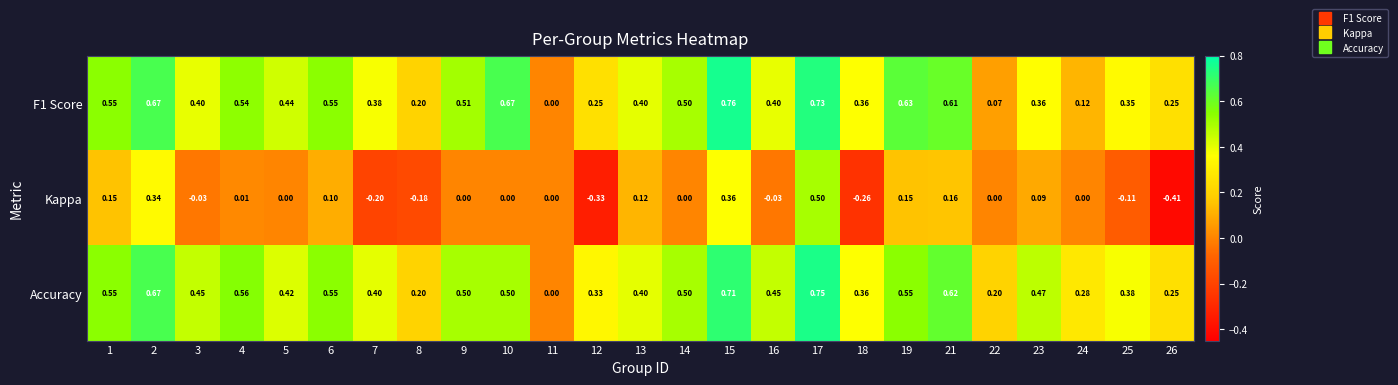

Which series has the widest spread of values?

Kappa